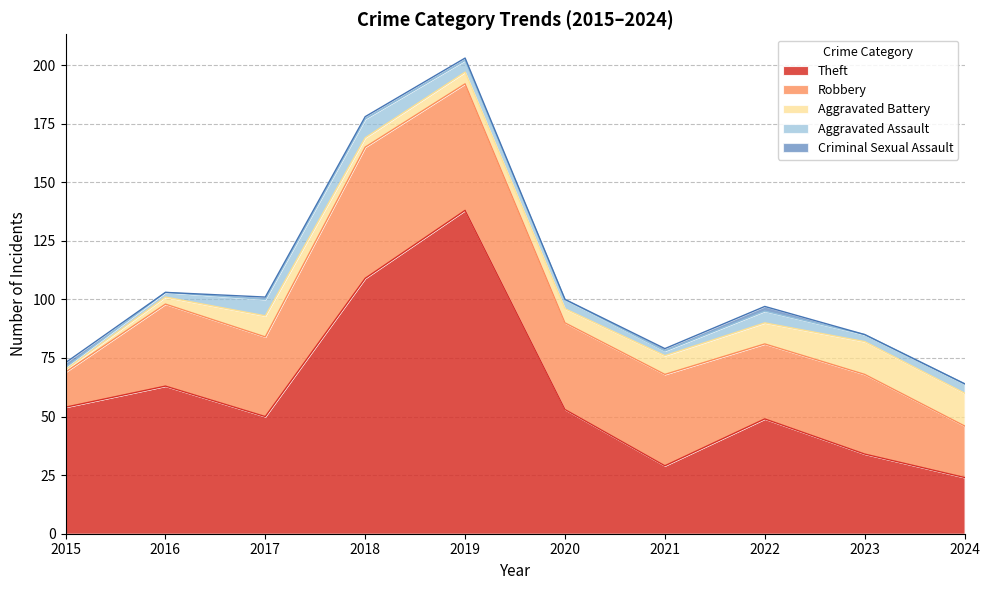

What is the value of the Aggravated Assault point at the 3rd from the left?

7